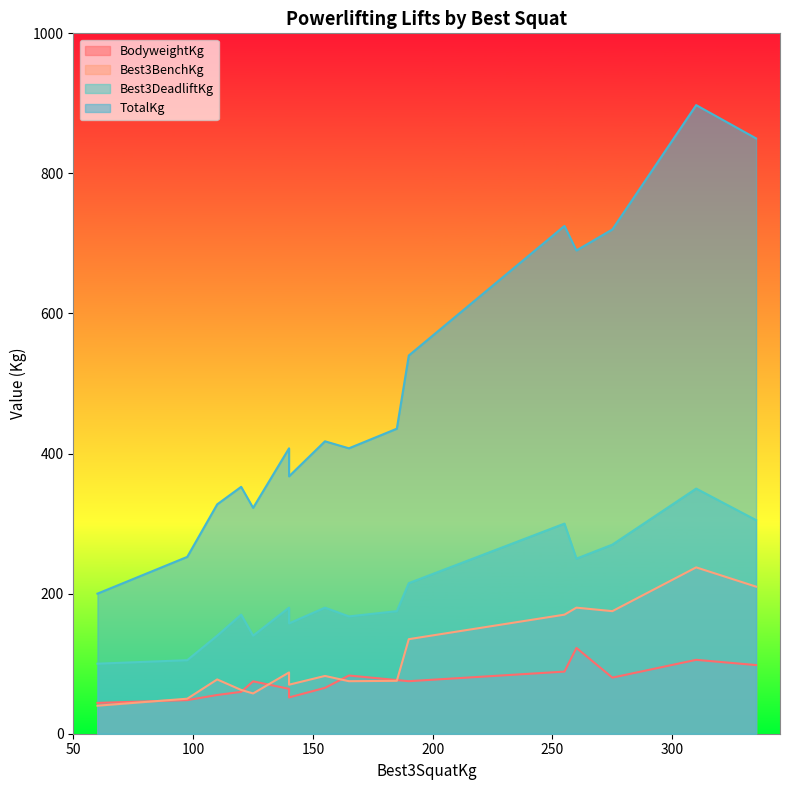

At which label does Best3BenchKg first exceed 82?

140